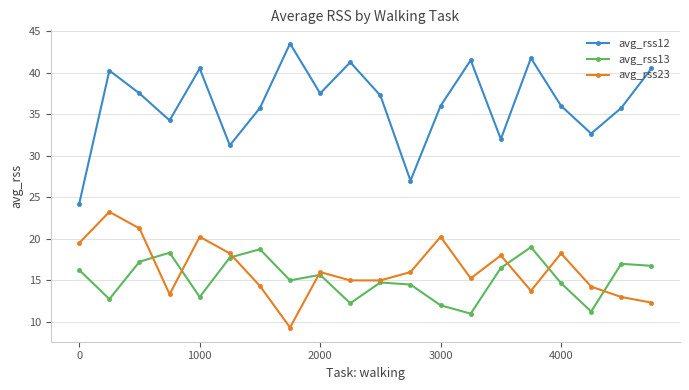

What are all the series names shown in the legend?

avg_rss12, avg_rss13, avg_rss23